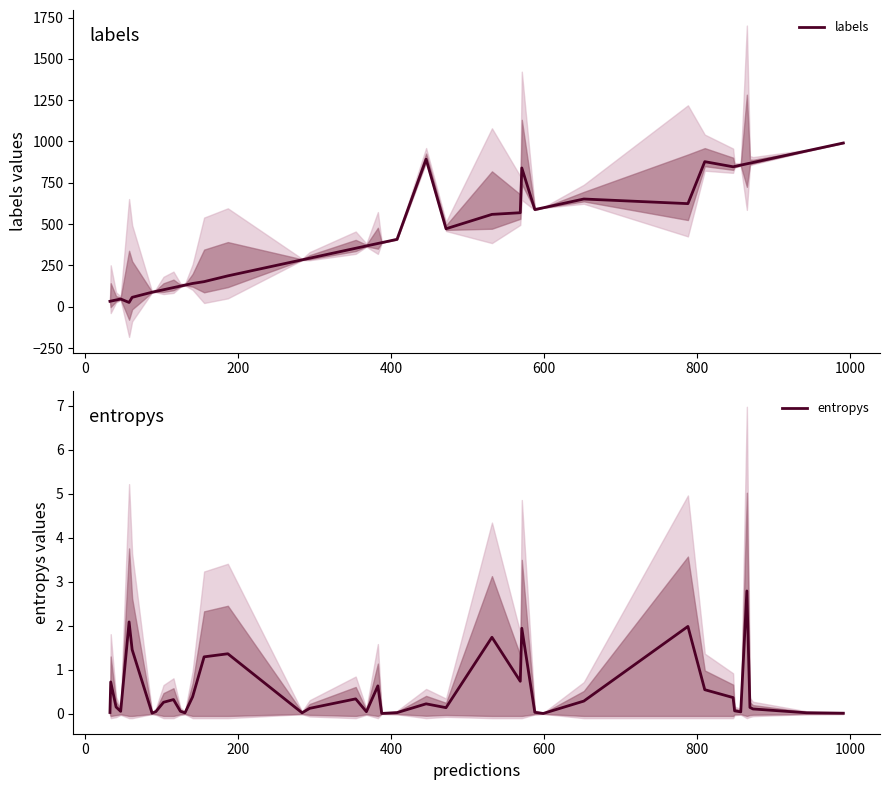

What is the highest value of the labels series?

991